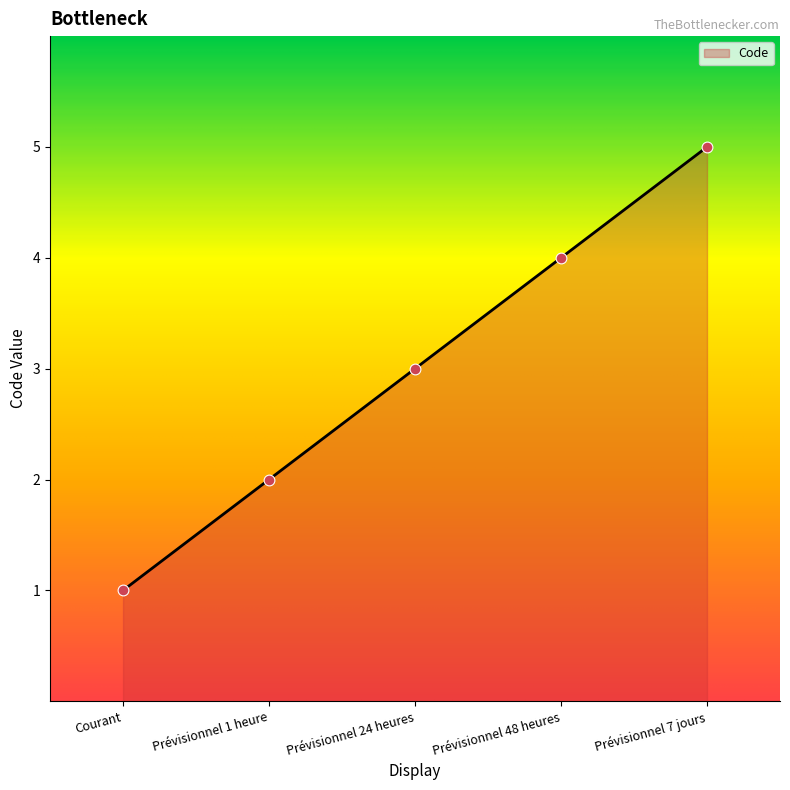

What is the change in value from Prévisionnel 1 heure to Prévisionnel 24 heures?

+1